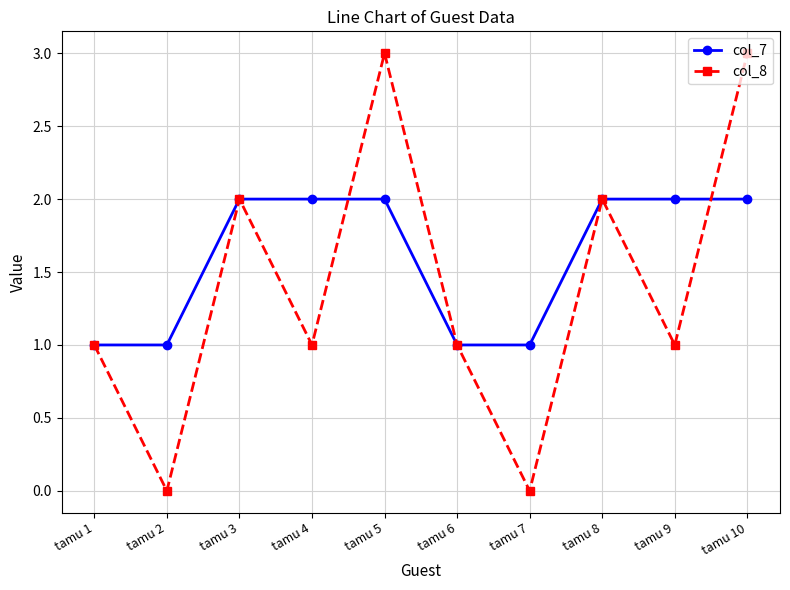

Which series has the largest total across all categories?

col_7